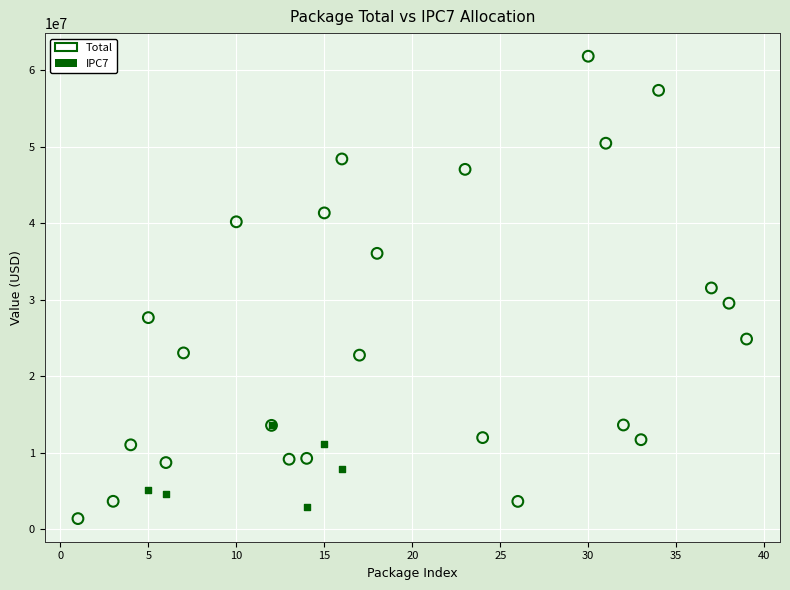

Which series contains the lowest Y value?

Total